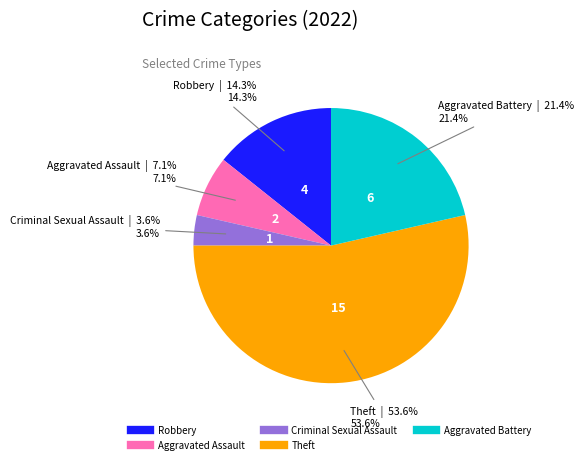

To the nearest percent, what is the difference between the largest and smallest slice percentages?

50%